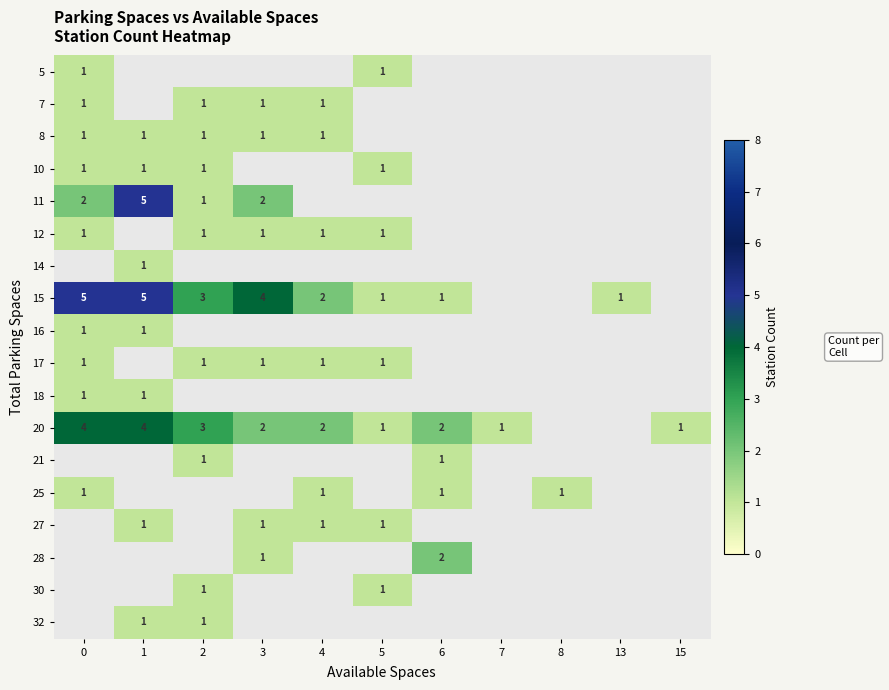

The value of 17 at 3 is 1. True or false?

True